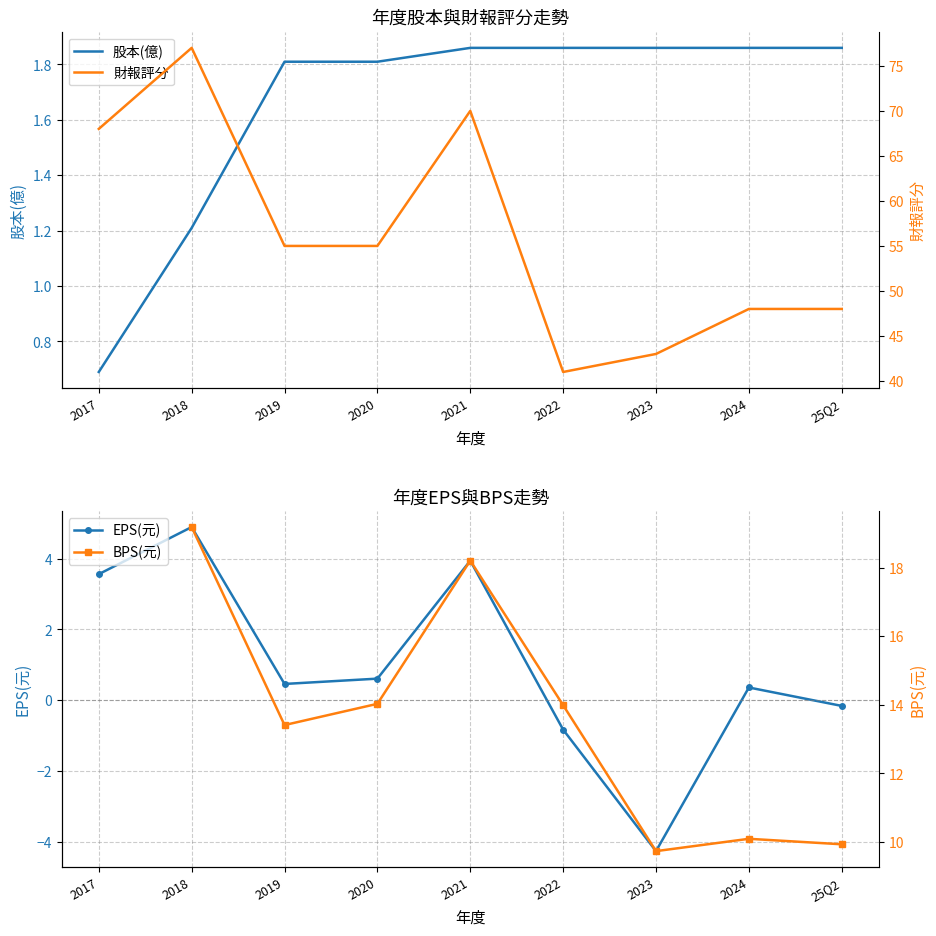

Is it true that BPS(元) equals 12.6 at 2018?

False